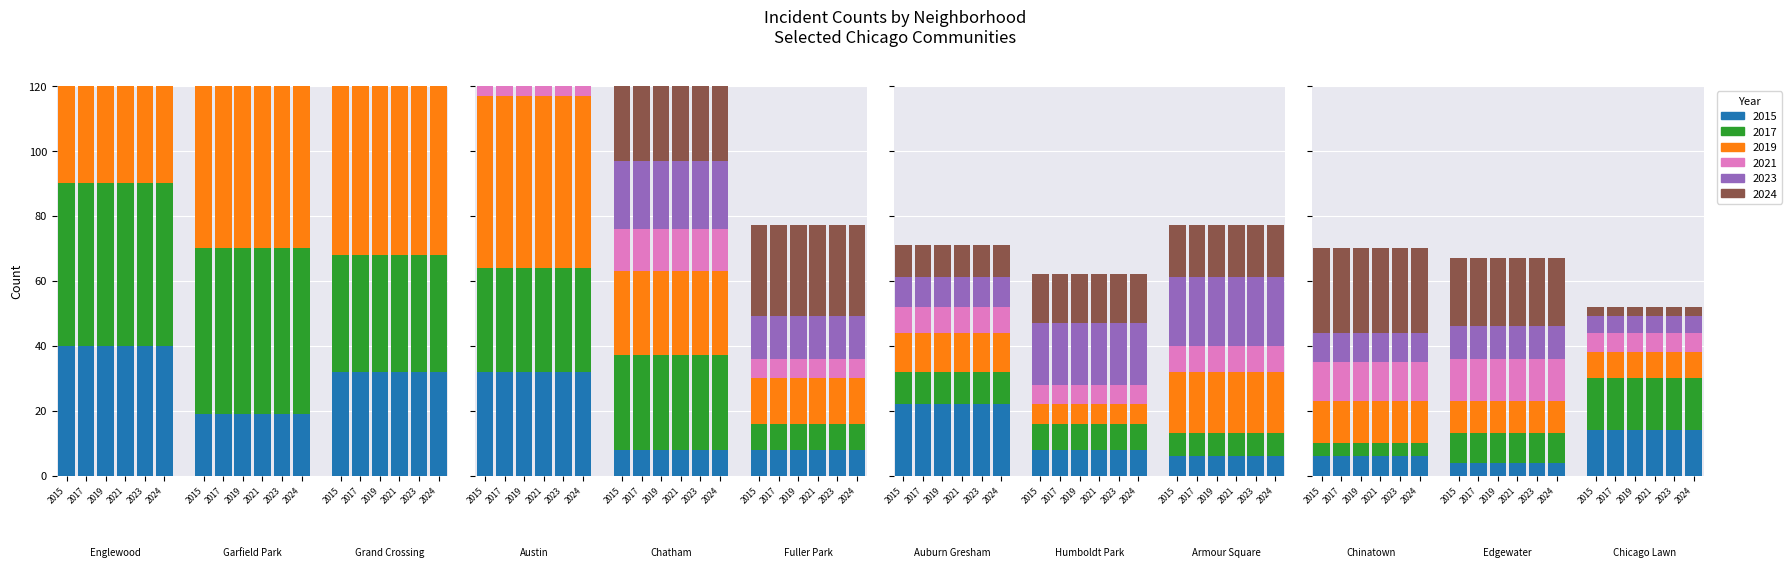

Which series changed the most between 1 and 7?

2019